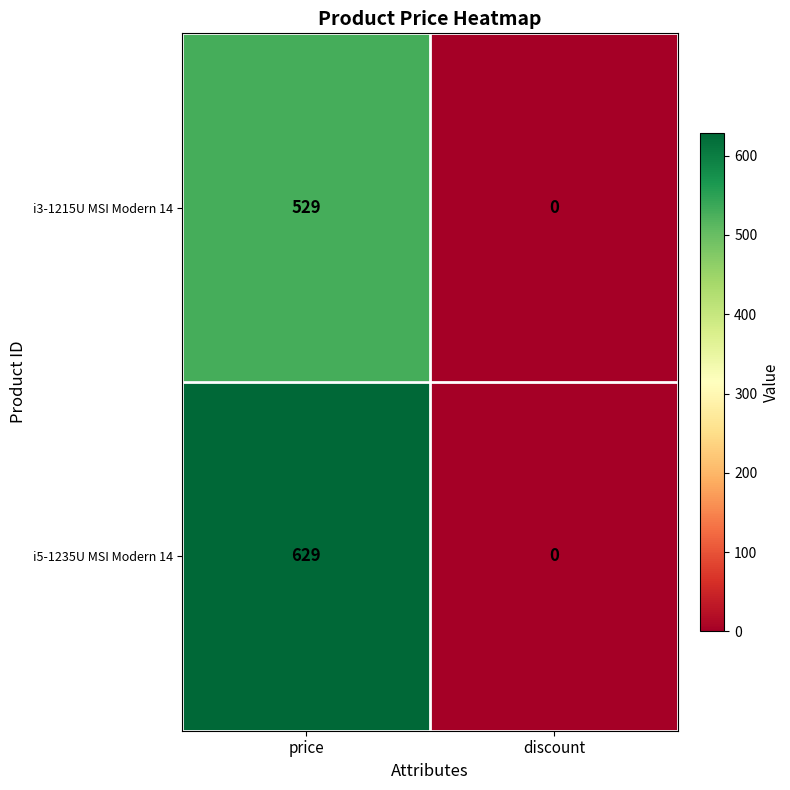

Which series changed the most between price and discount?

i5-1235U MSI Modern 14